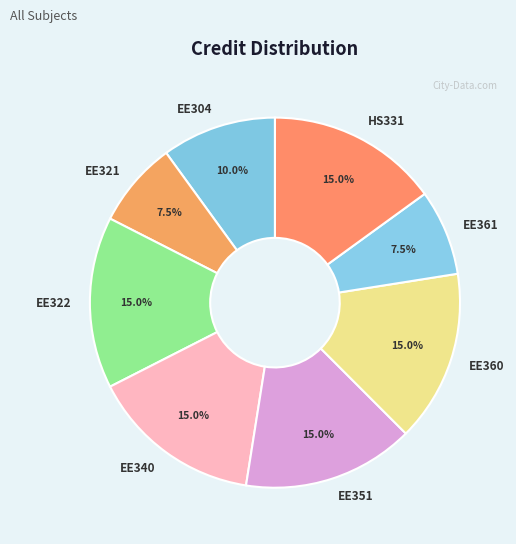

Do HS331 and EE361 together represent more than half of the pie?

No